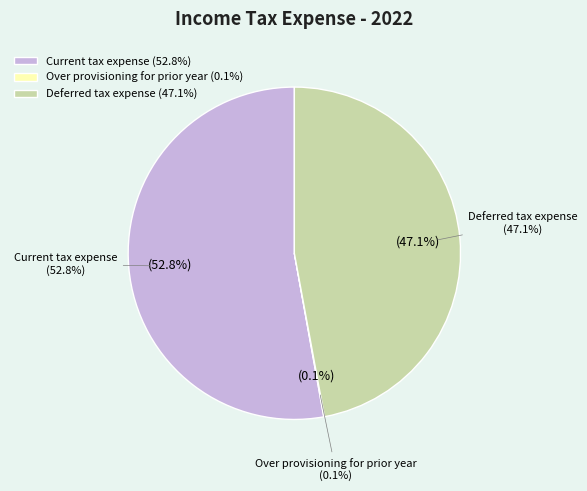

To the nearest percent, what is the difference between the Current tax expense and Over provisioning for prior year slice percentages?

53%